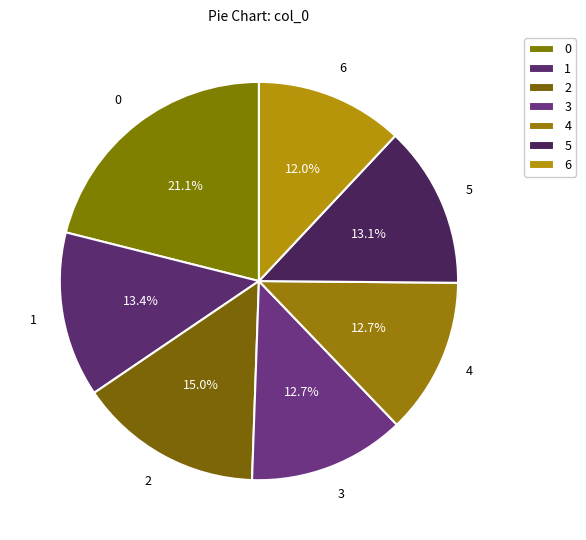

What percentage is the 6 slice, to the nearest percent?

12%